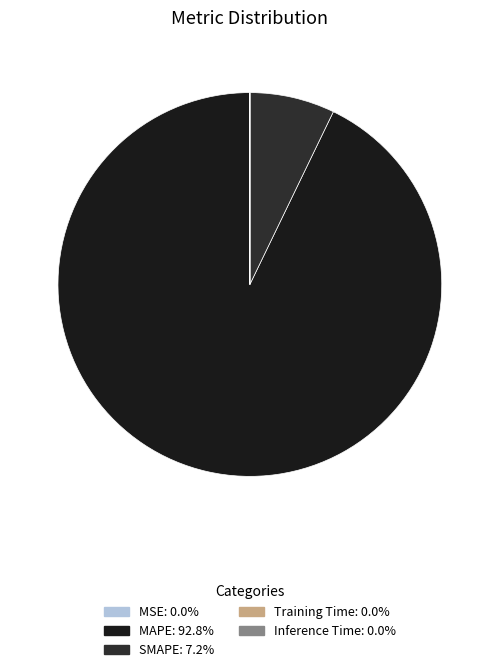

To the nearest percent, what is the average slice percentage?

20%